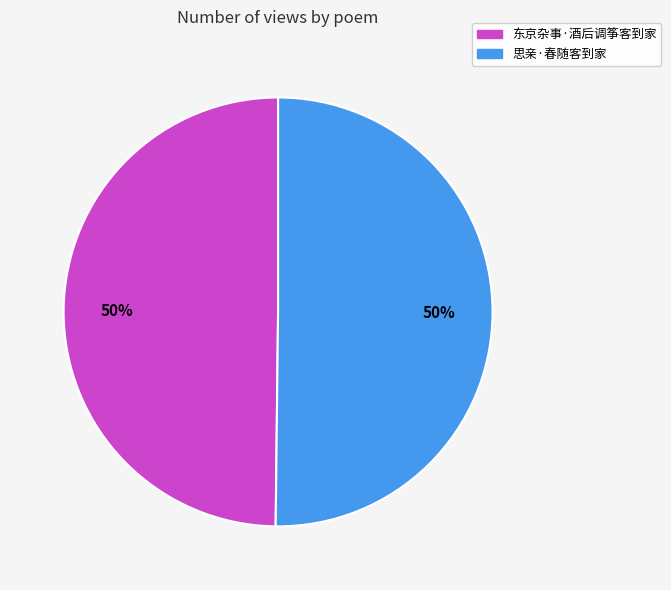

To the nearest percent, what is the combined percentage of 东京杂事·酒后调筝客到家 and 思亲·春随客到家?

100%